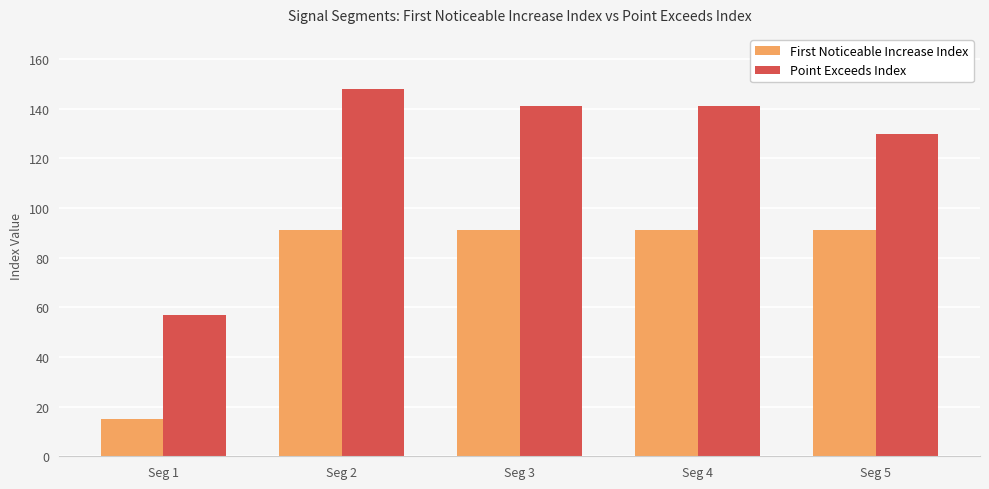

The value of Point Exceeds Index at Seg 2 is 215. True or false?

False